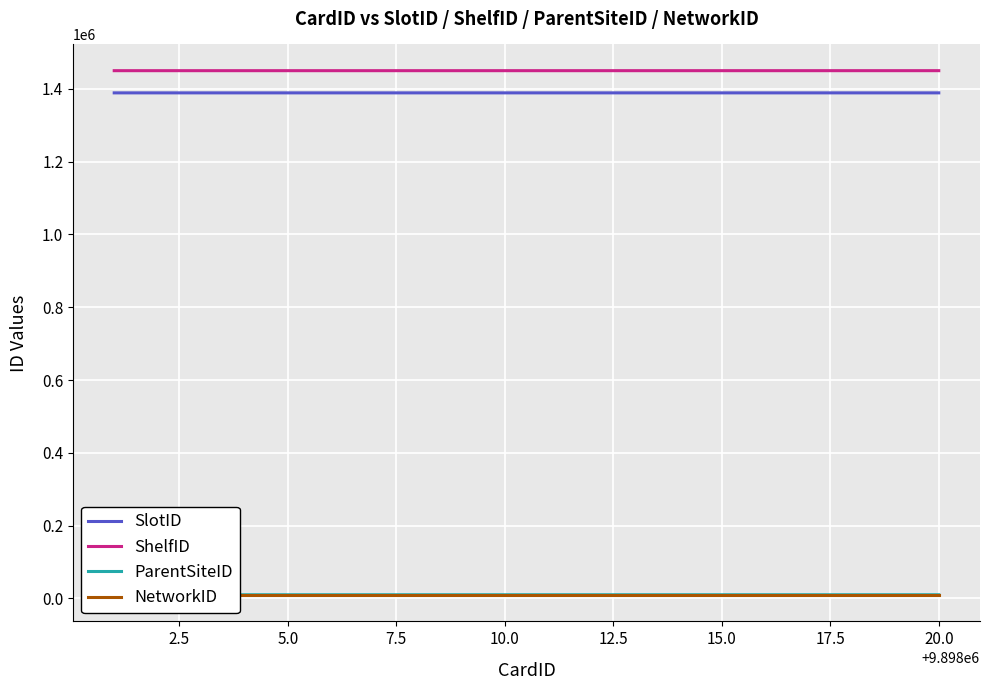

True or false: SlotID and ShelfID intersect in this chart.

False